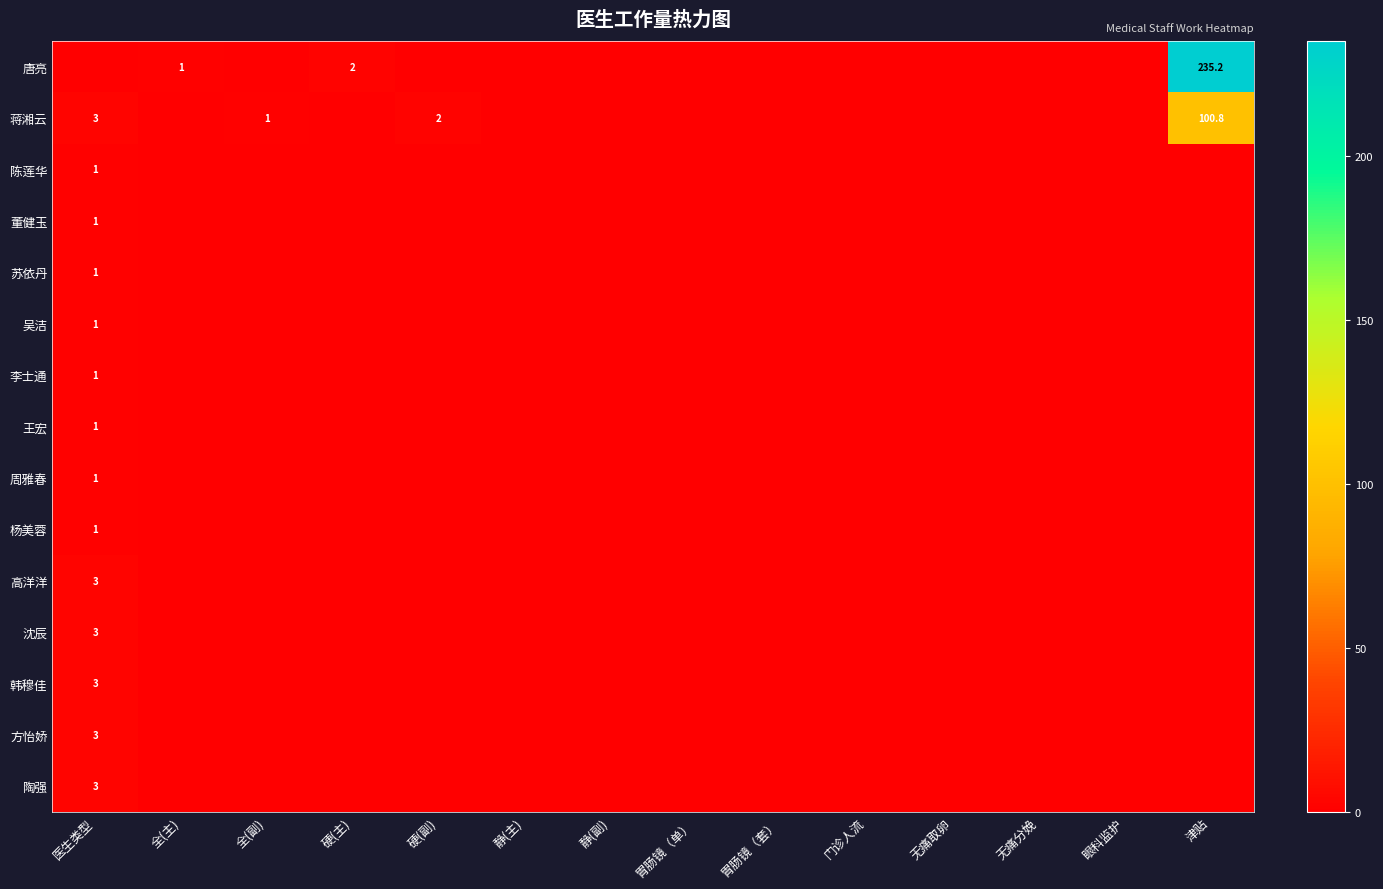

The value of 蒋湘云 at 硬(副) is 2.0. True or false?

True